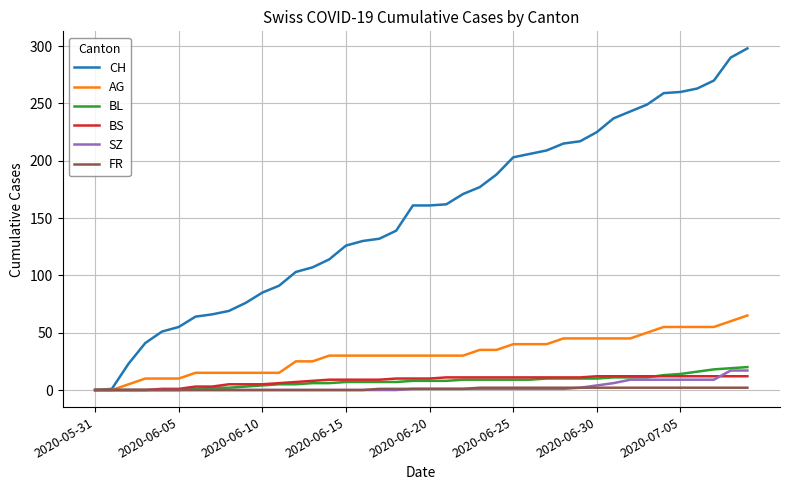

Which series has the largest range (max minus min)?

CH